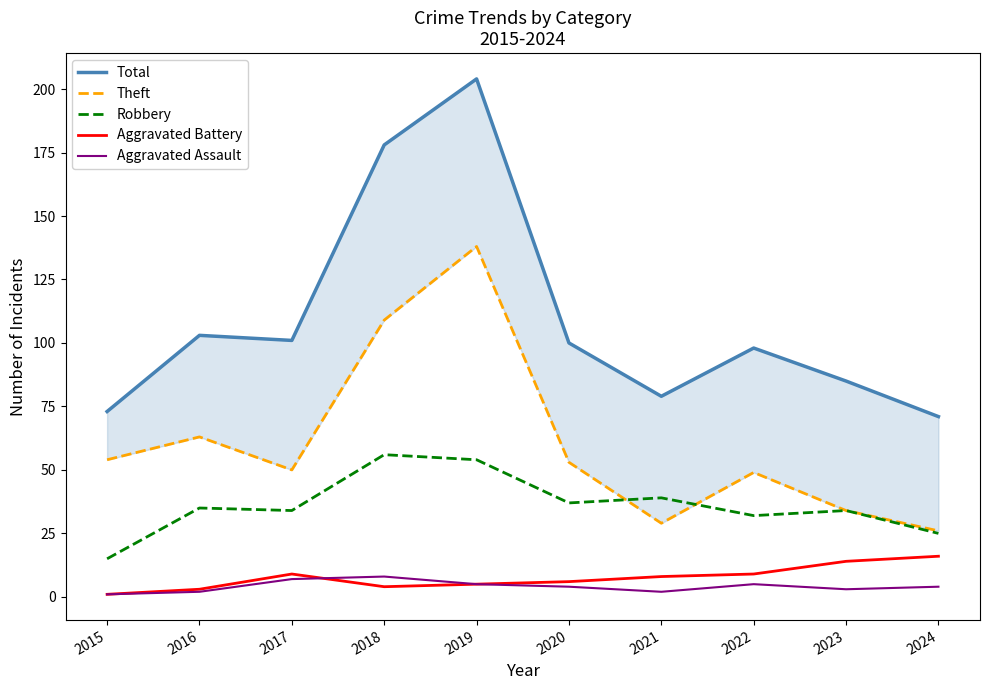

Which has a higher value, 2016 or 2023?

2016